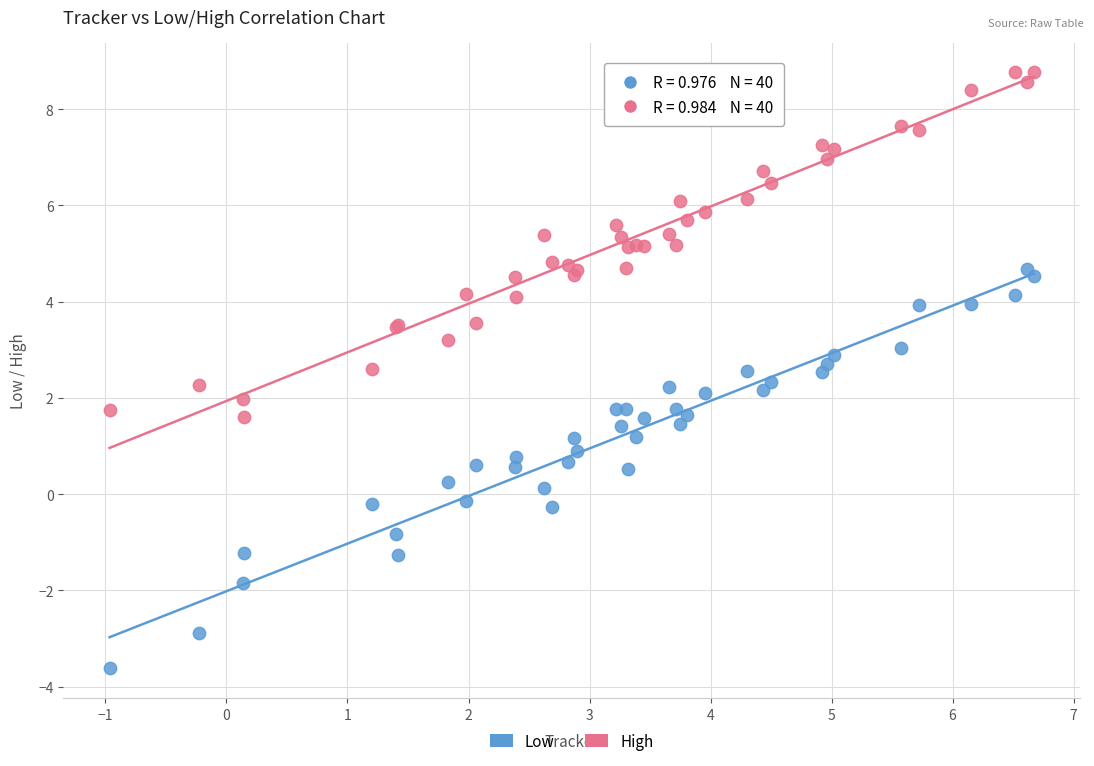

Which series contains the highest Y value?

High